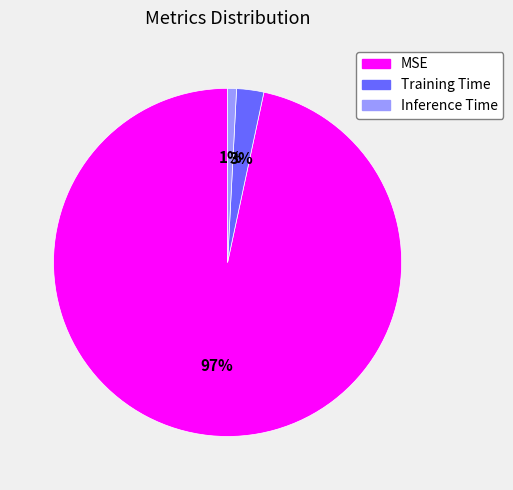

Combined, do Inference Time and MSE account for over 50%?

Yes